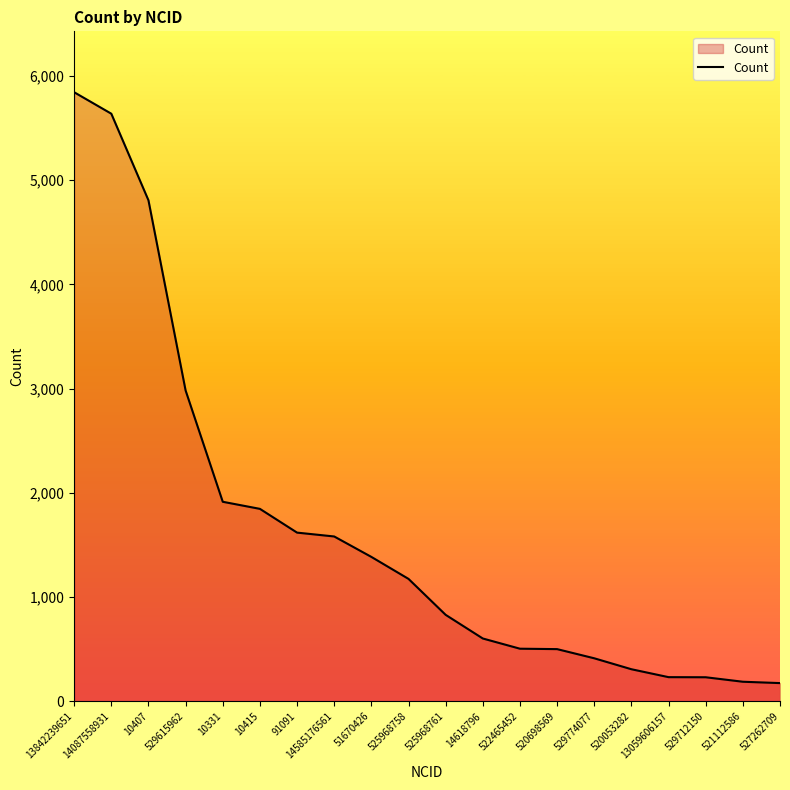

What is the change in value from 529615962 to 525968761?

-2153